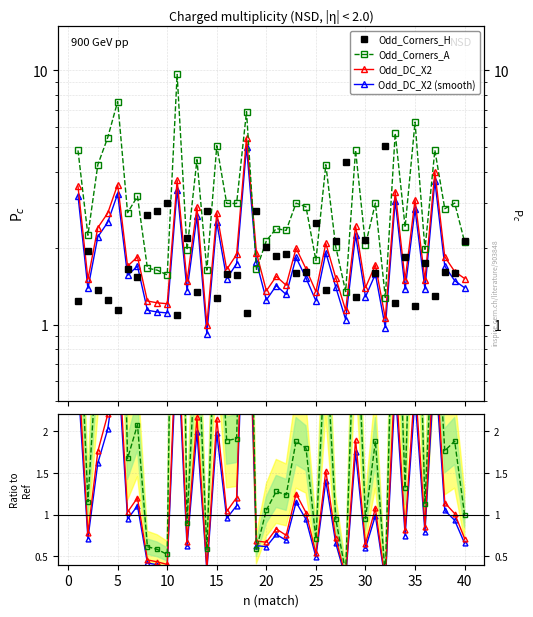

How many interior local peaks does the Odd_DC_X2 (smooth) series have?

14